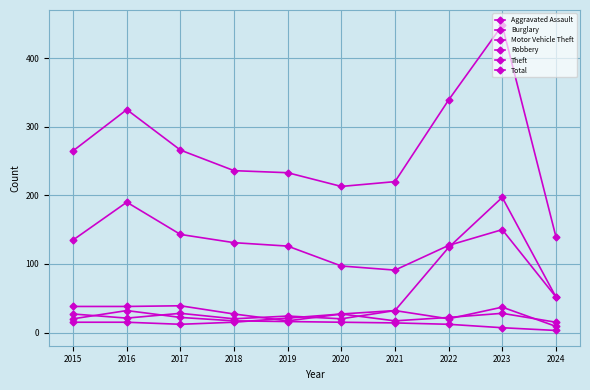

Is this an area chart (filled region under the line)?

No